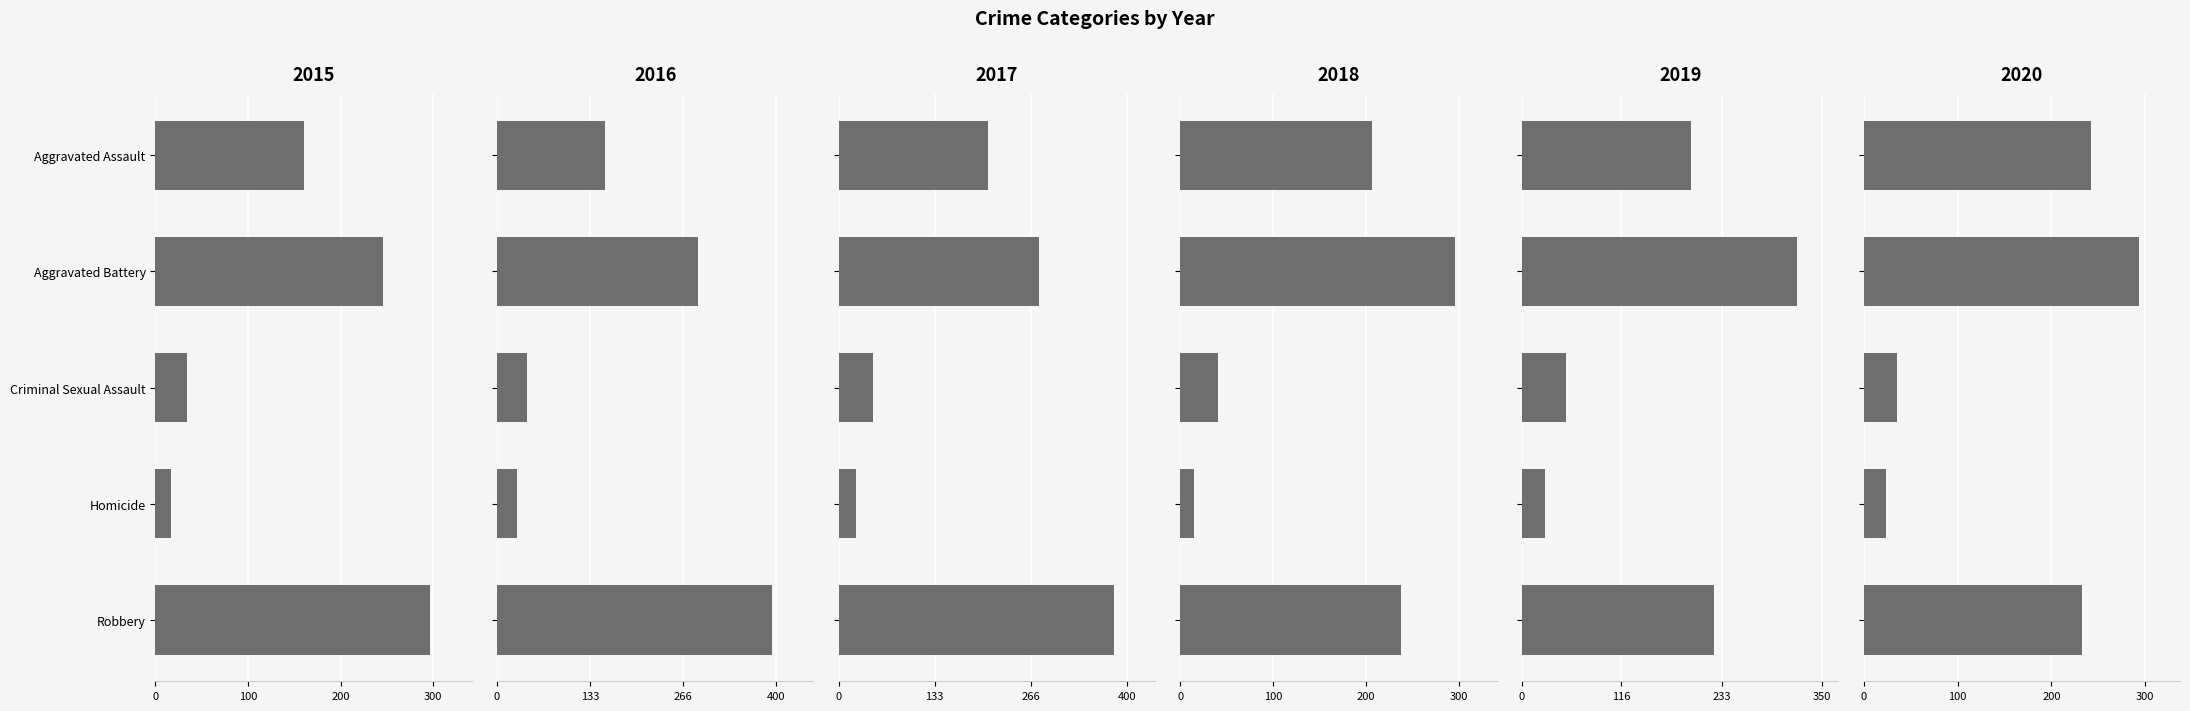

What are all the series names shown in the legend?

2015, 2016, 2017, 2018, 2019, 2020